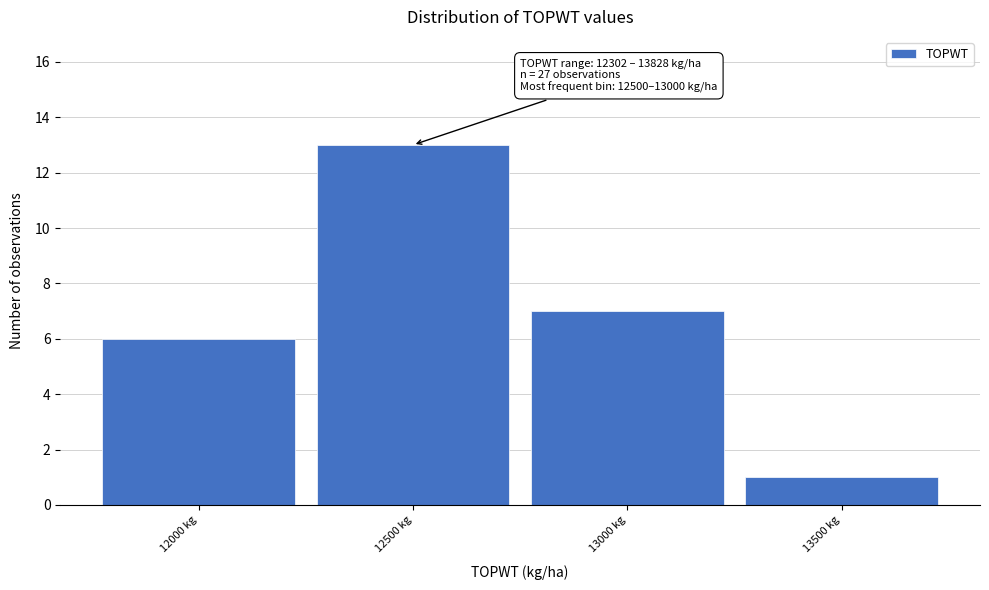

Reading left to right, extract all data points from this chart.

6	13	7	1